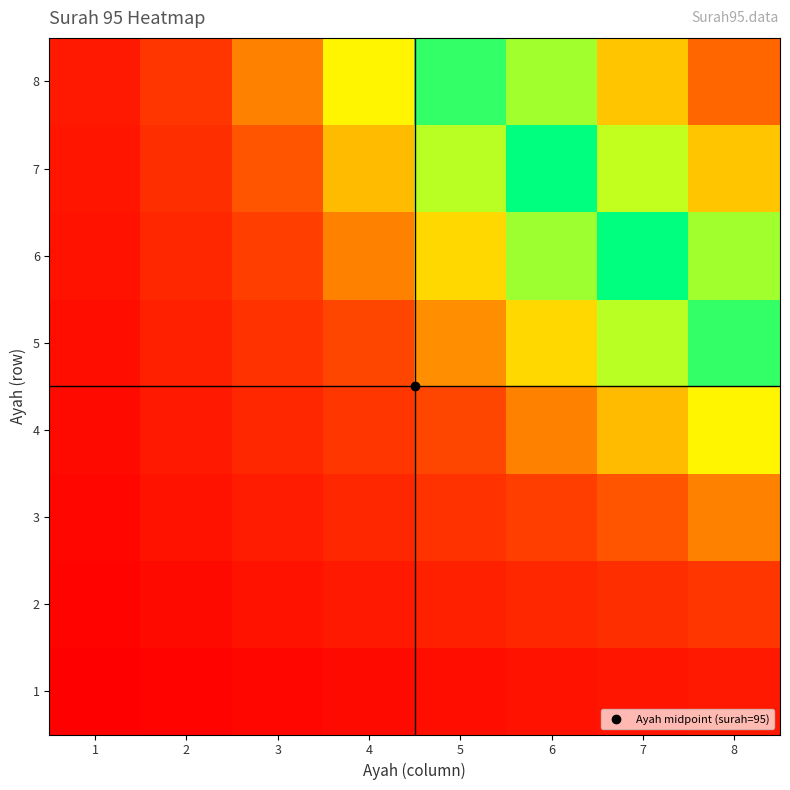

How many categories are shown in the chart?

8